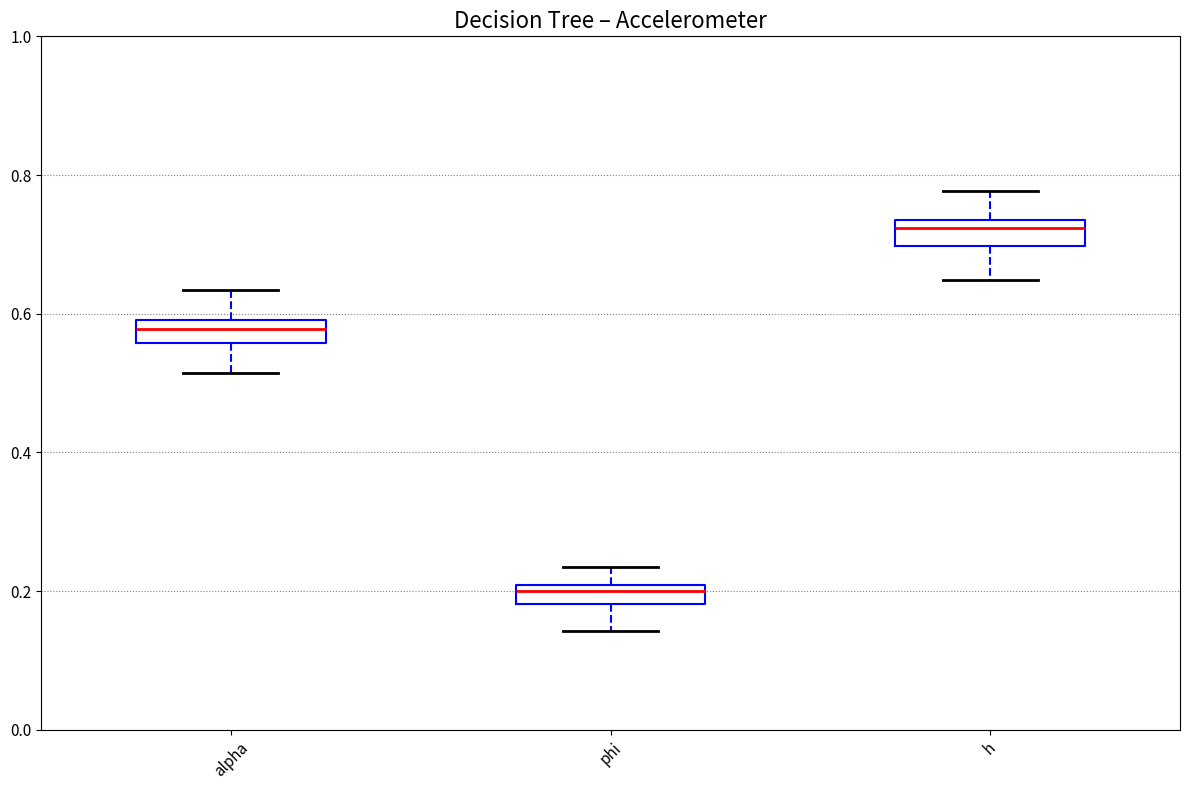

Where is the lower edge of the box for h on the y-axis? The values are not printed on the chart, so give them approximately, as read against the axis.

0.70